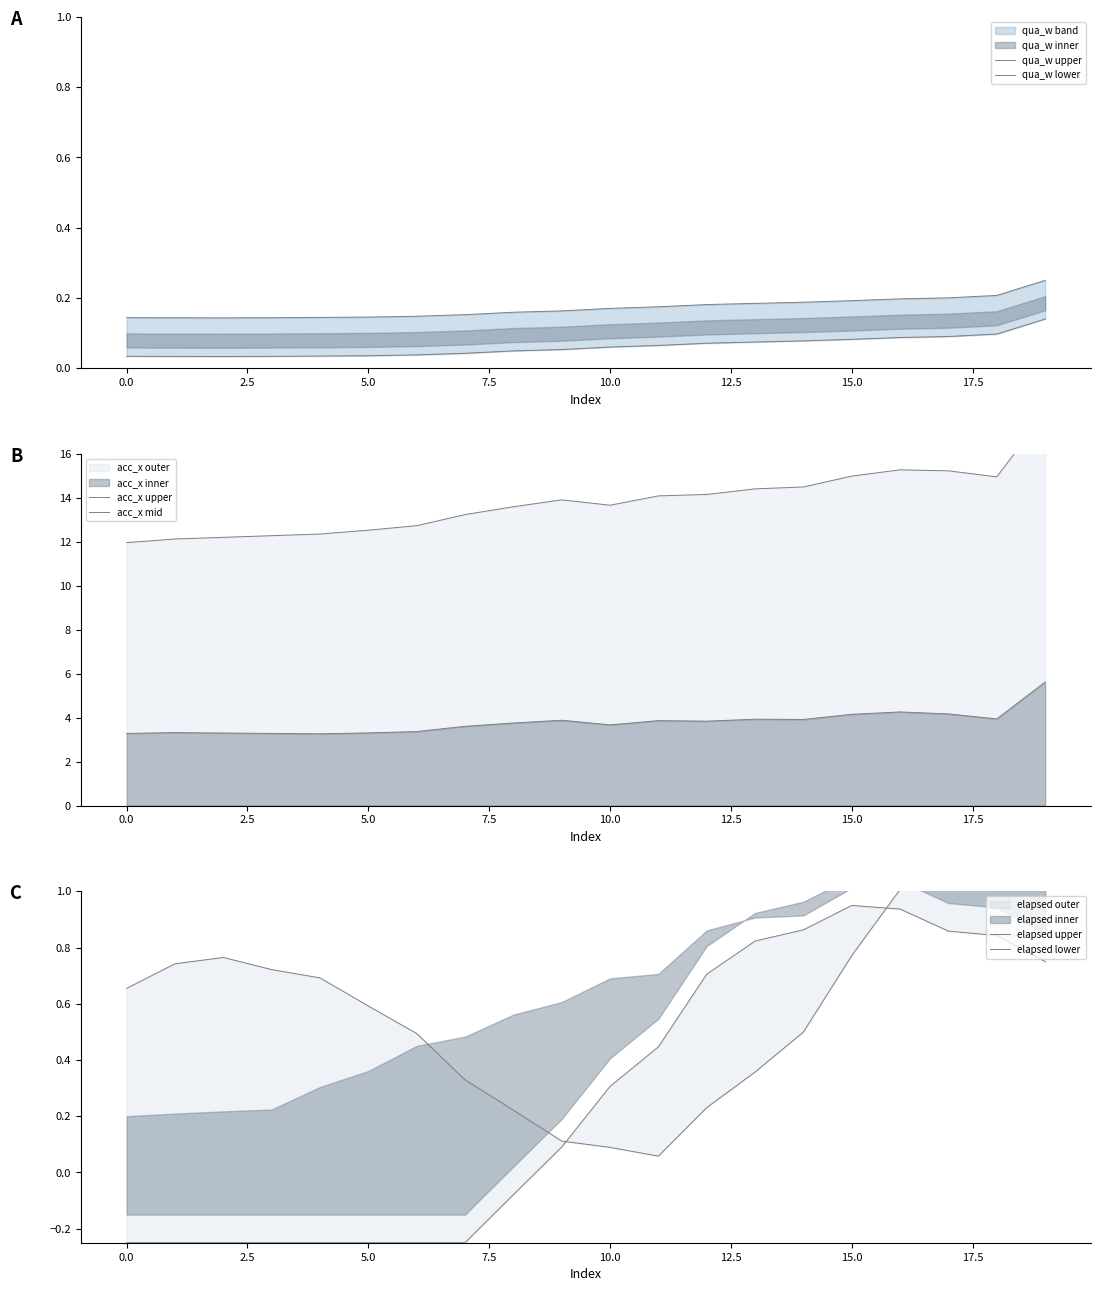

At which category is the sum across all series the highest?

19